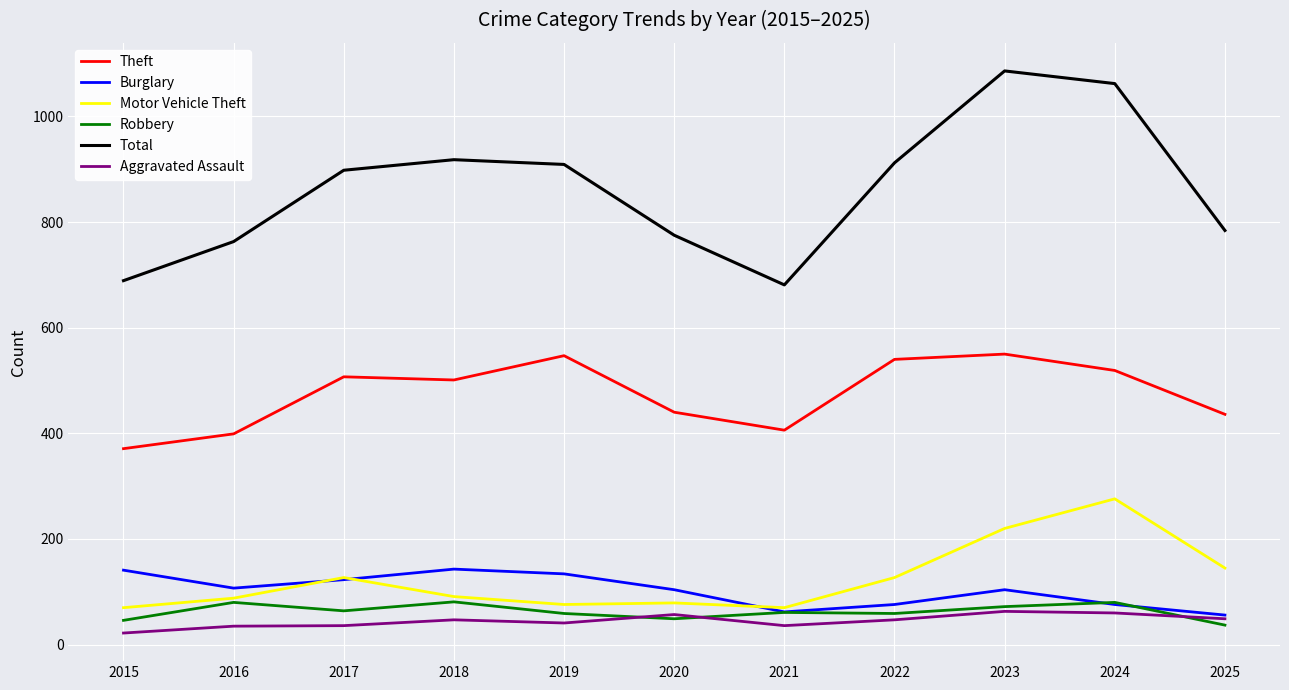

True or false: Robbery and Theft cross at least once.

False